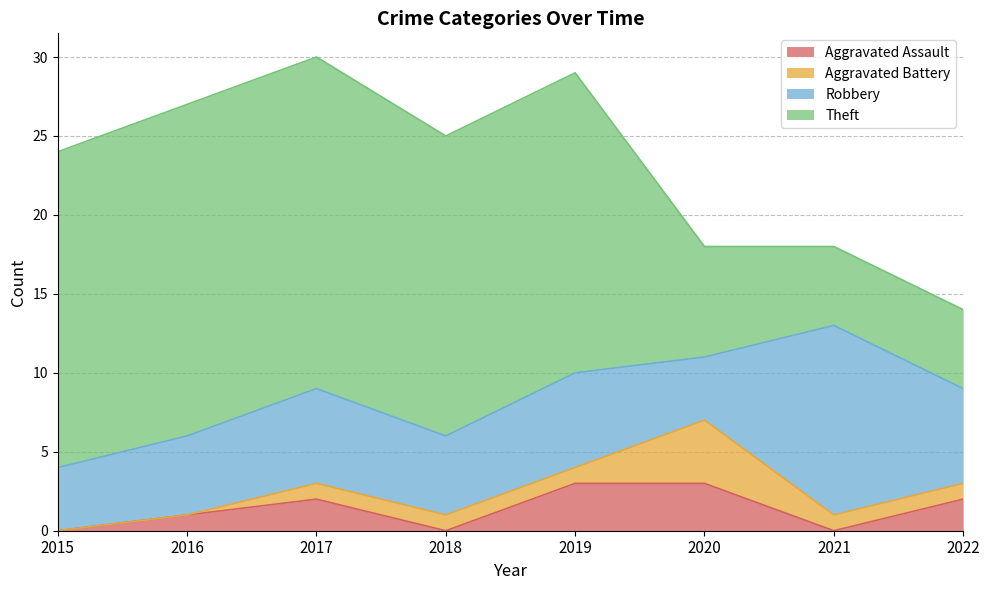

What is the average value of the Aggravated Assault series?

1